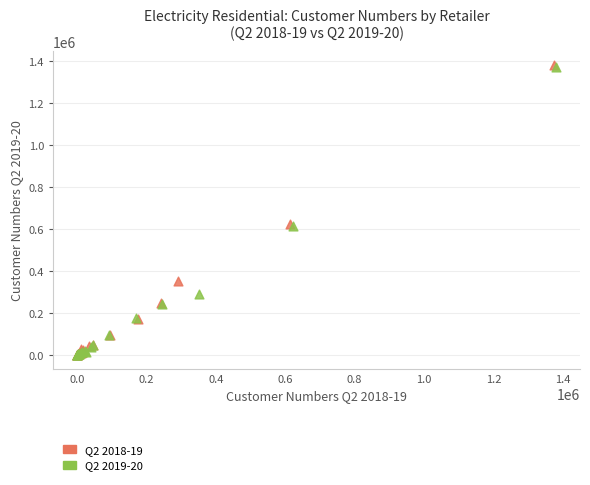

Which series has the largest Y range (max minus min)?

Q2 2018-19